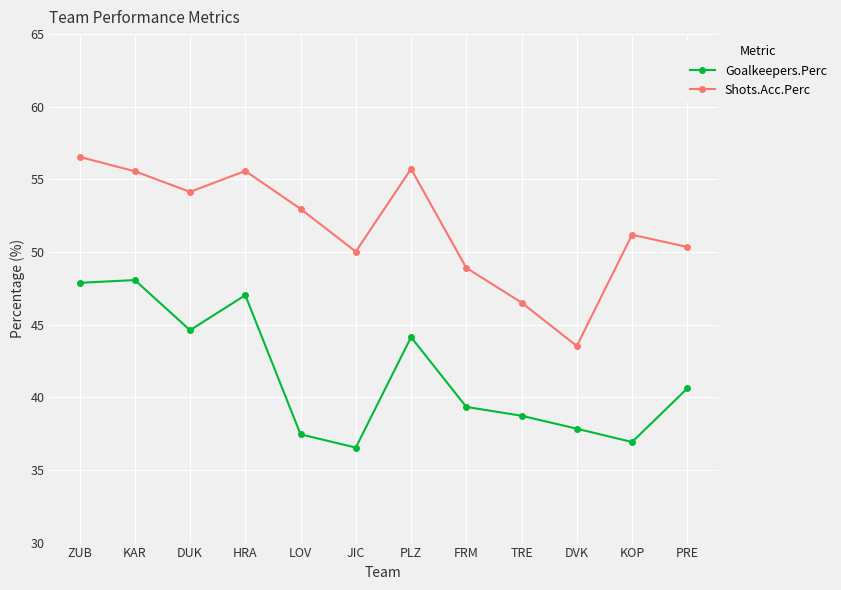

In Goalkeepers.Perc, how many points are higher than both neighbors (excluding endpoints)?

3